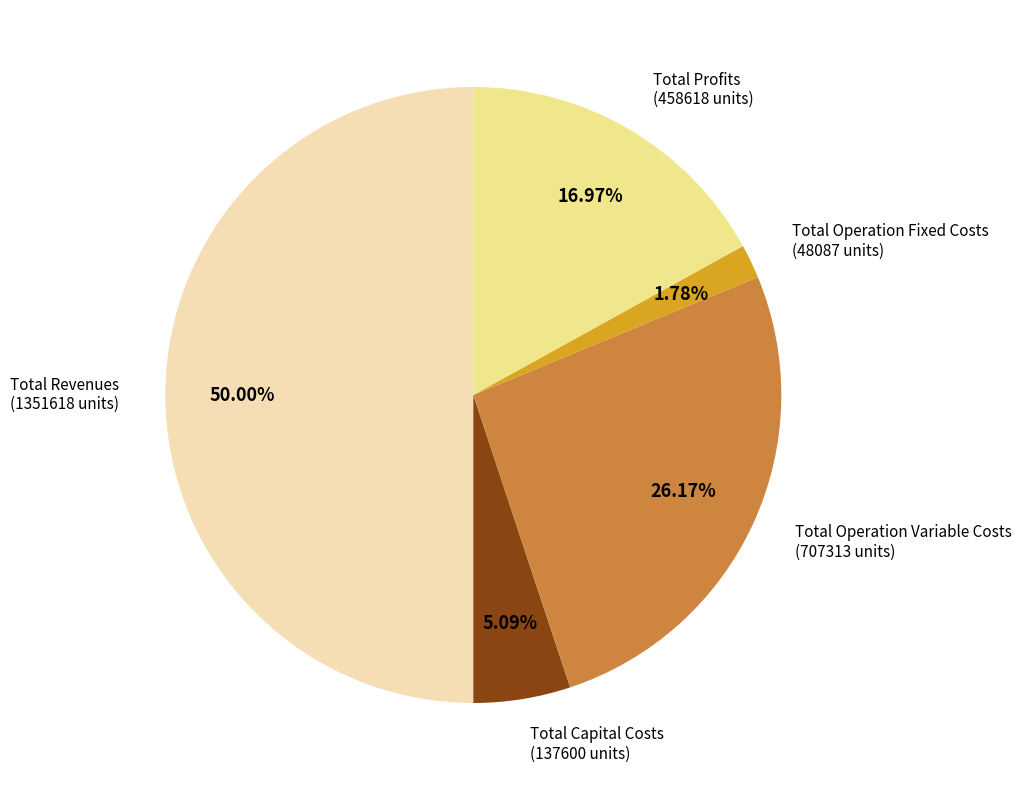

To the nearest percent, what is the combined percentage of Total Profits and Total Revenues?

67%